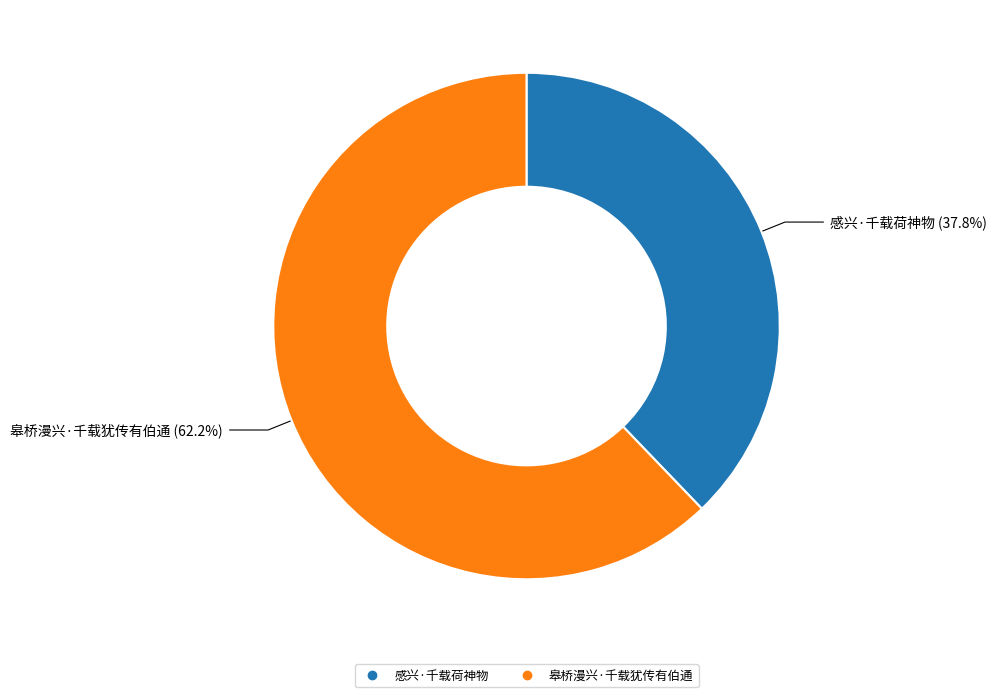

Count the number of slices in the pie.

2